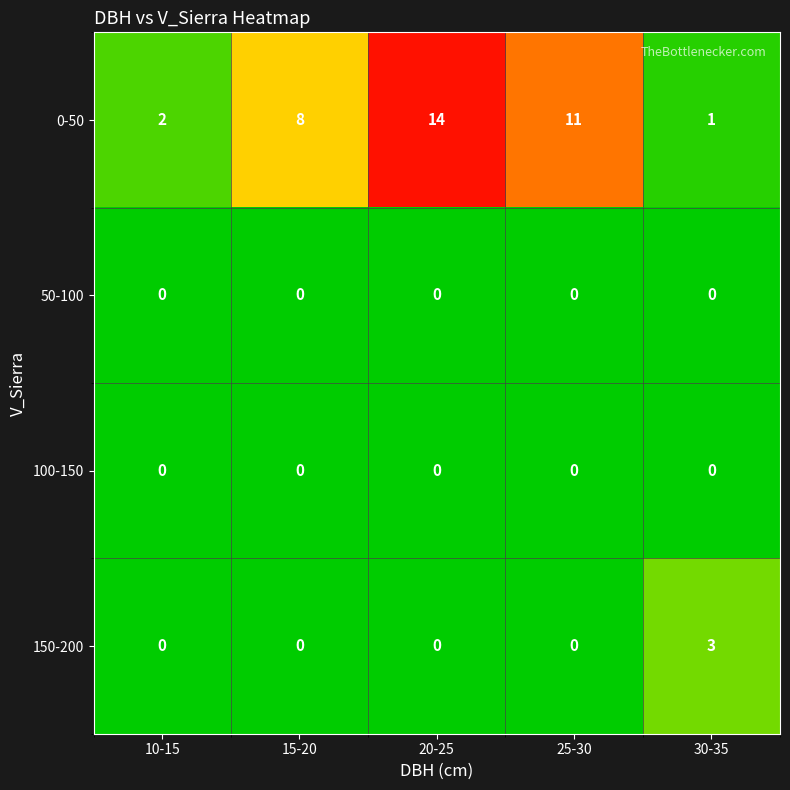

Where is 0-50 nearest to the value 7?

15-20